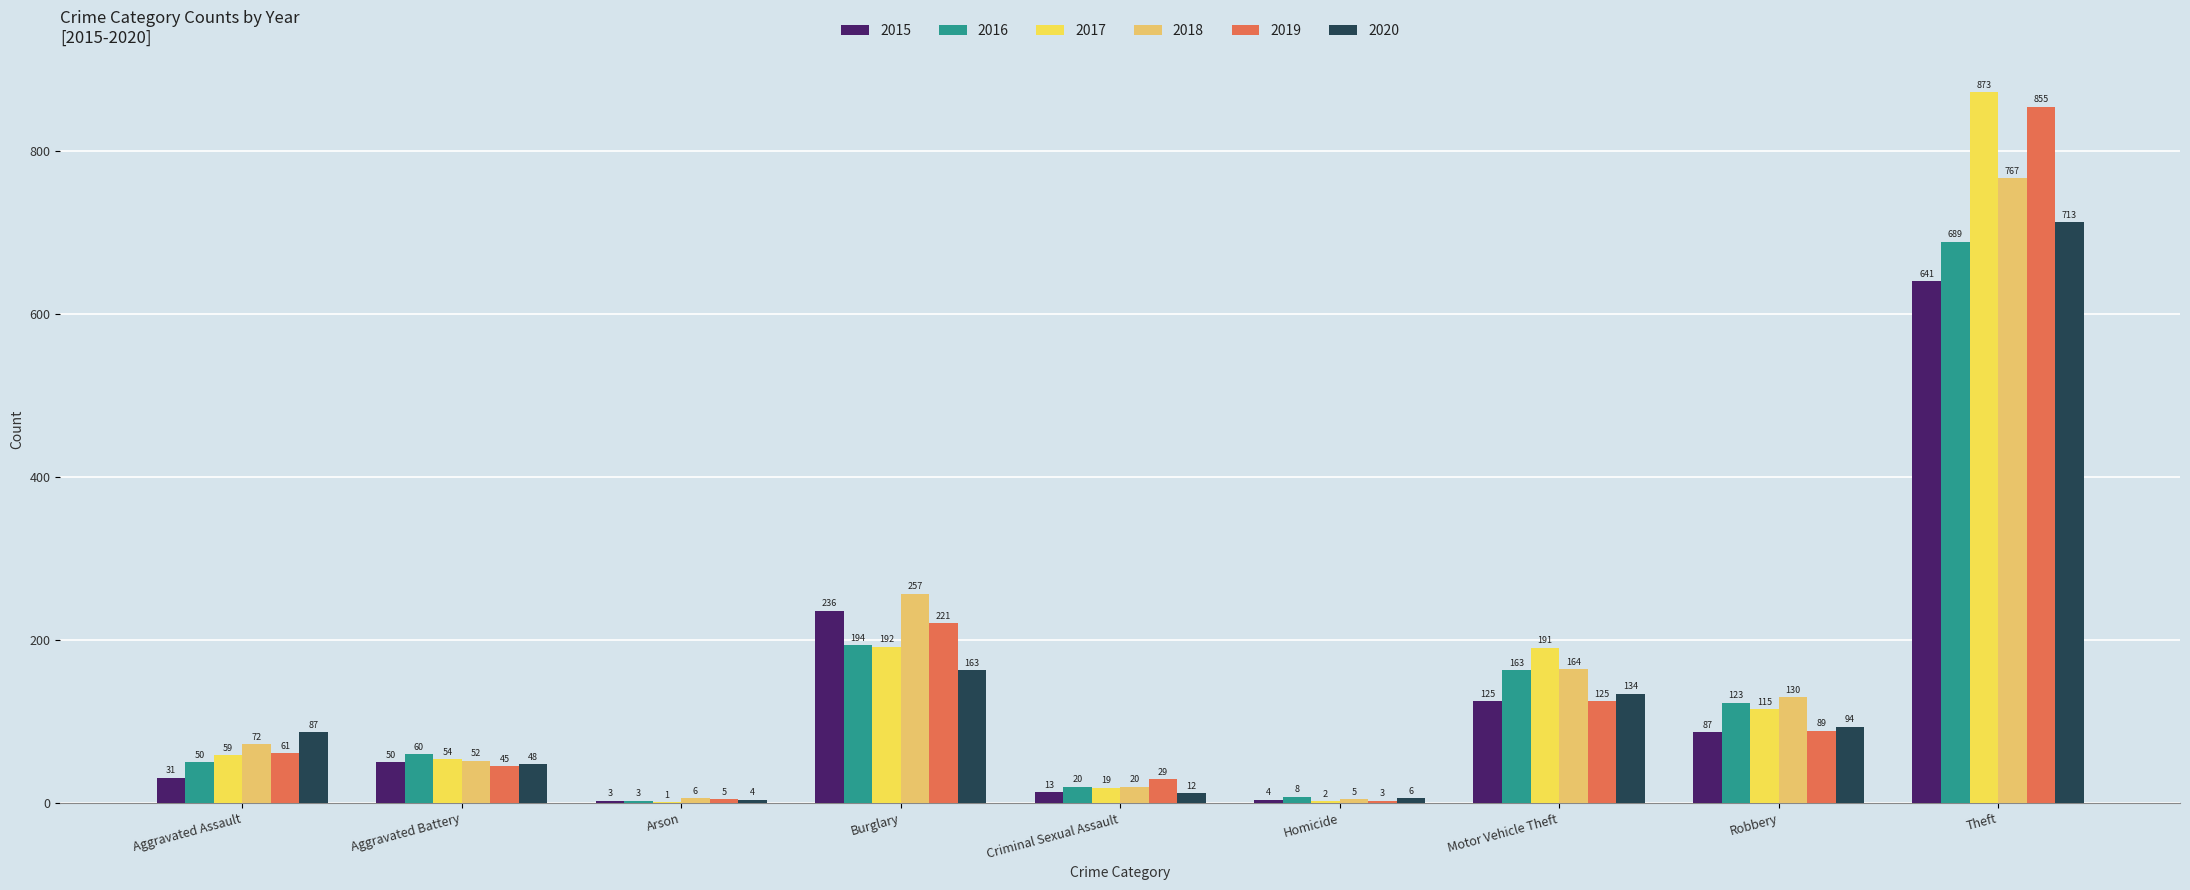

What is the sum of the 2020 values at Homicide and Robbery?

100